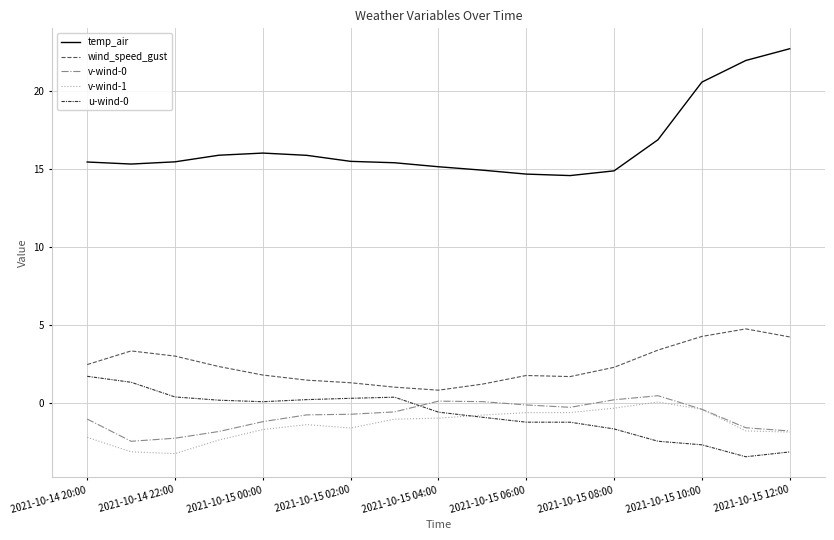

Does the chart have visible grid lines?

Yes